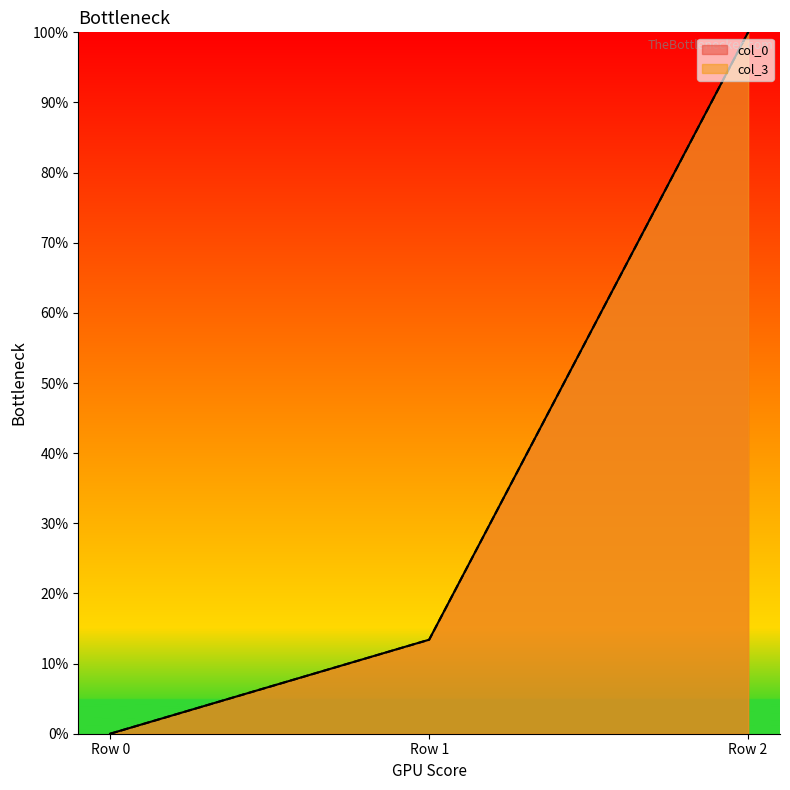

What is the greatest value displayed?

1.0